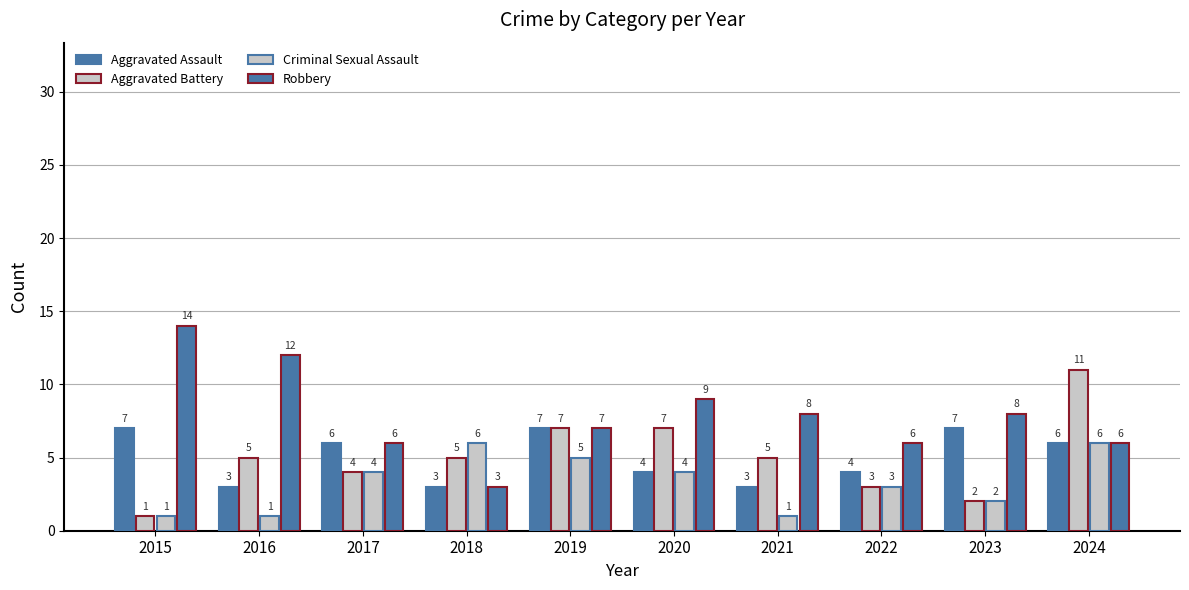

The Aggravated Assault series shows 4 at 2023. True or false?

False